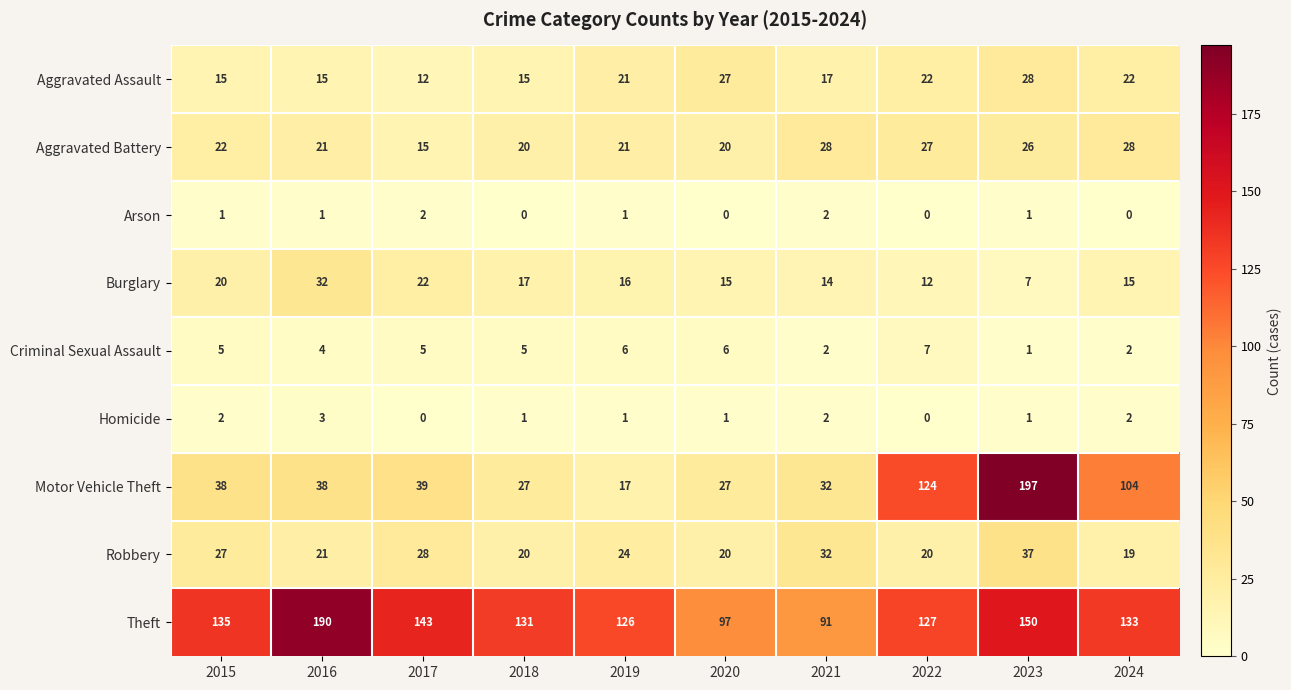

What is the spread (max minus min) of values at 2024?

133